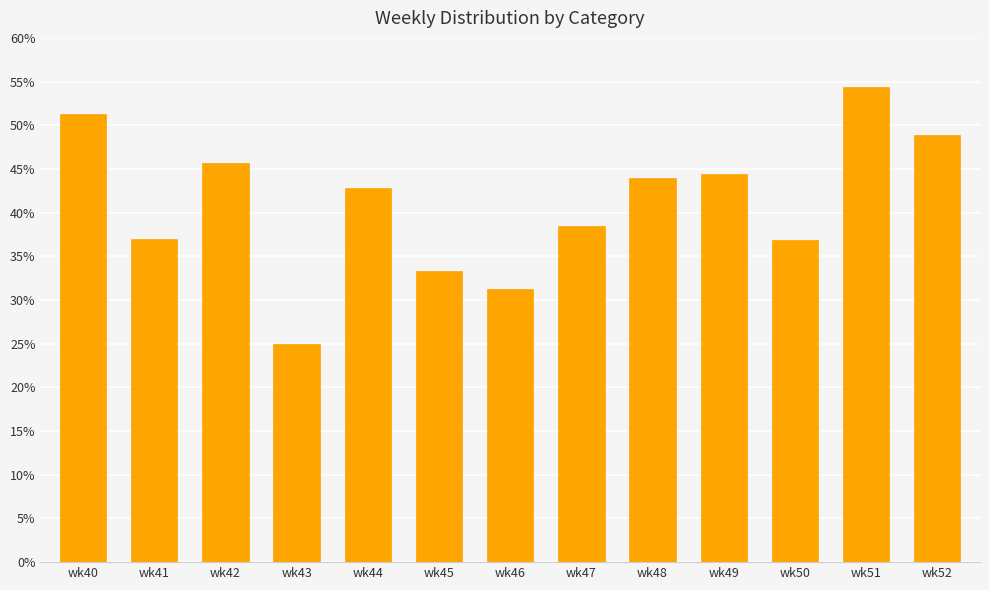

Which has a higher value, wk48 or wk43?

wk48